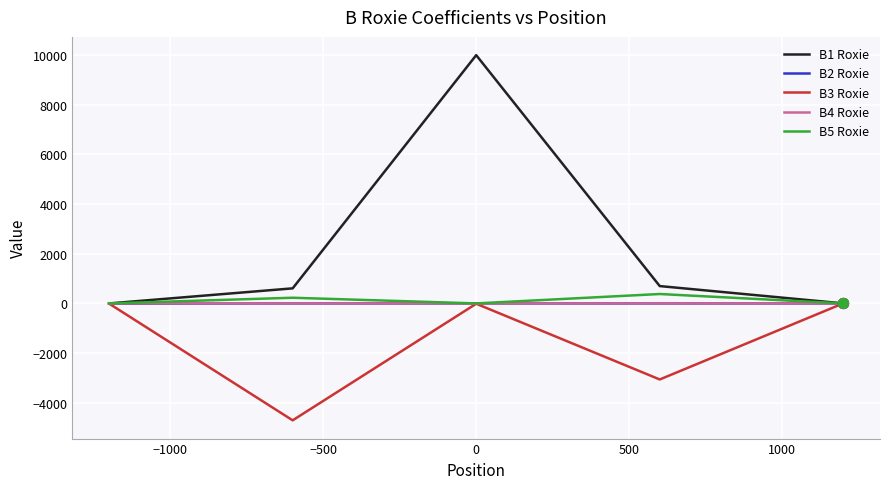

Which series has the largest total across all categories?

B1 Roxie